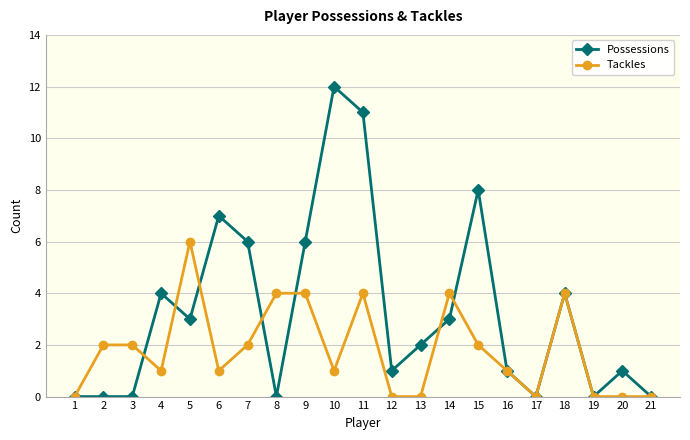

True or false: Tackles and Possessions intersect in this chart.

True